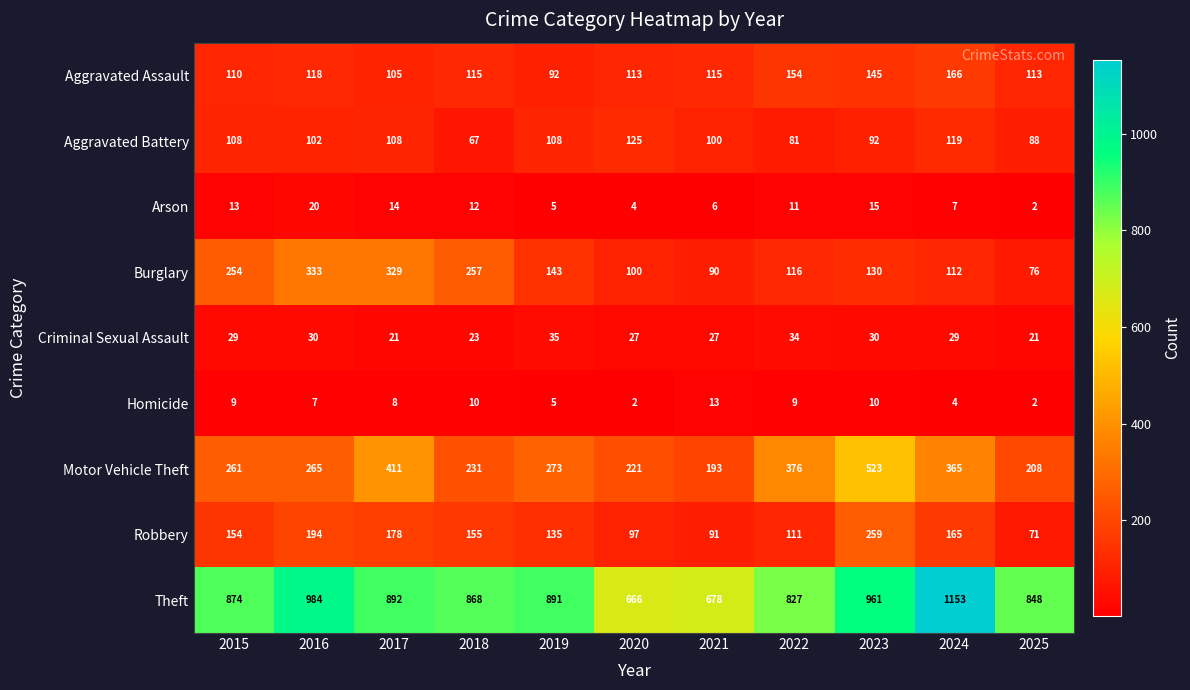

At which category is the sum across all series the highest?

2023